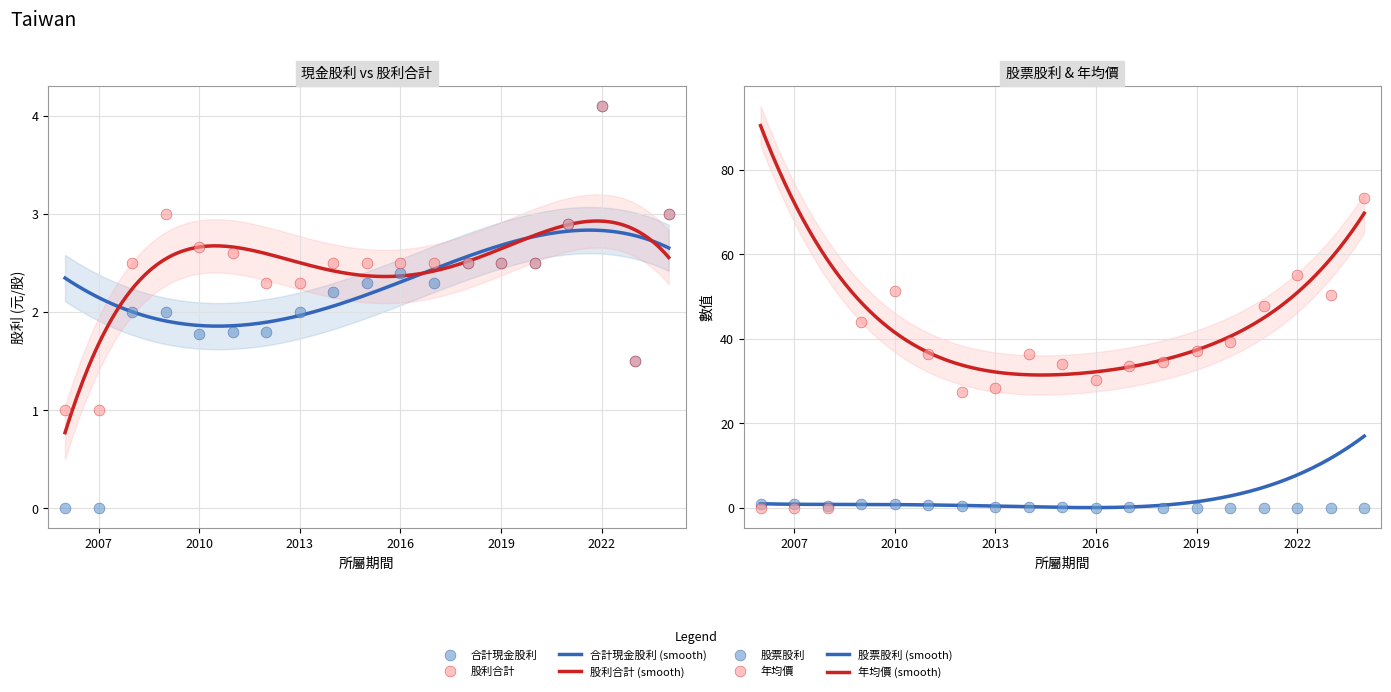

At how many categories does at least one series exceed 31?

13